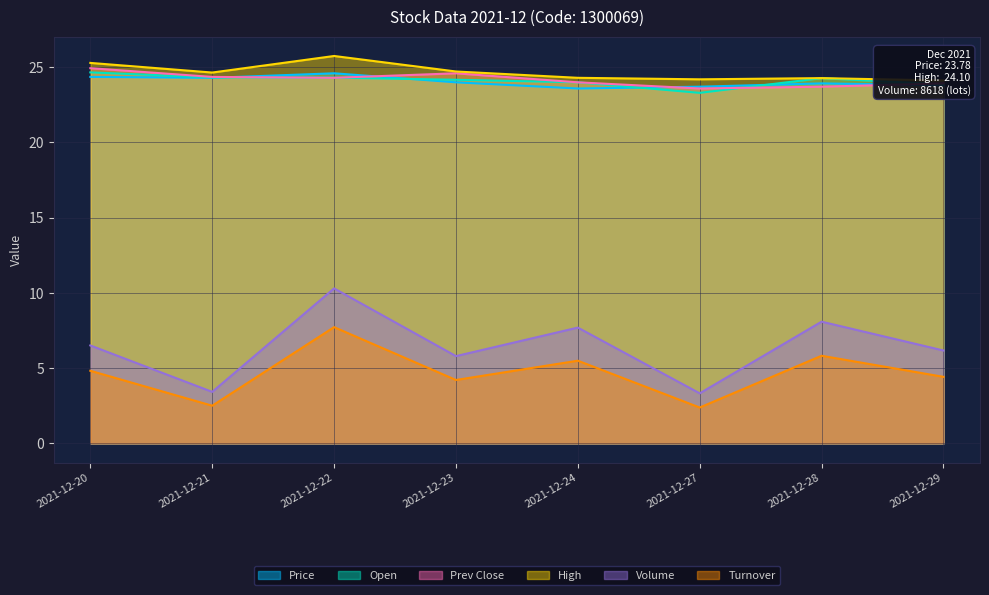

Rank the series by their maximum value, from lowest to highest.

Turnover, Volume, Price, Open, Prev Close, High